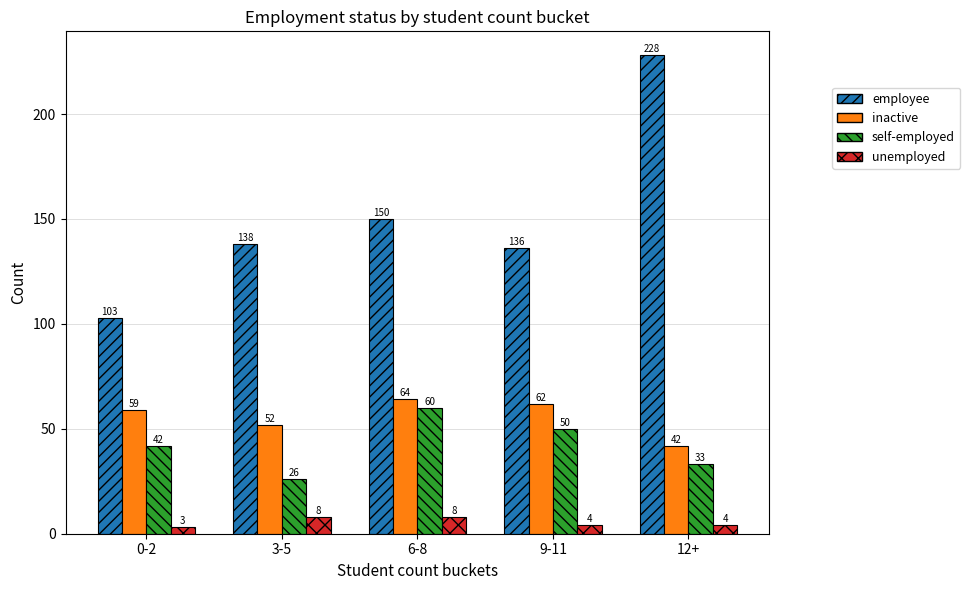

How many bars are there in total?

20